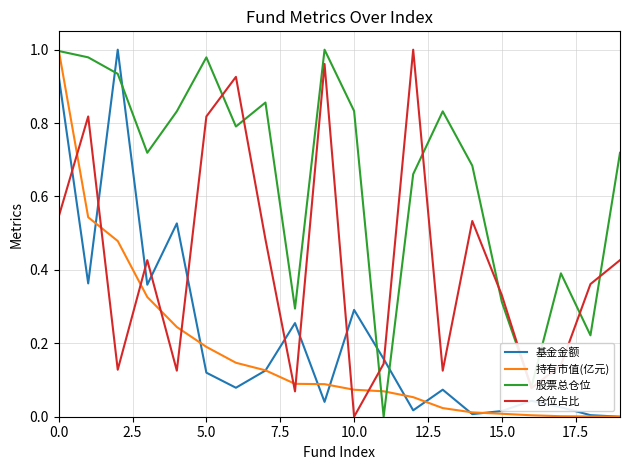

True or false: 仓位占比 and 基金金额 intersect in this chart.

True